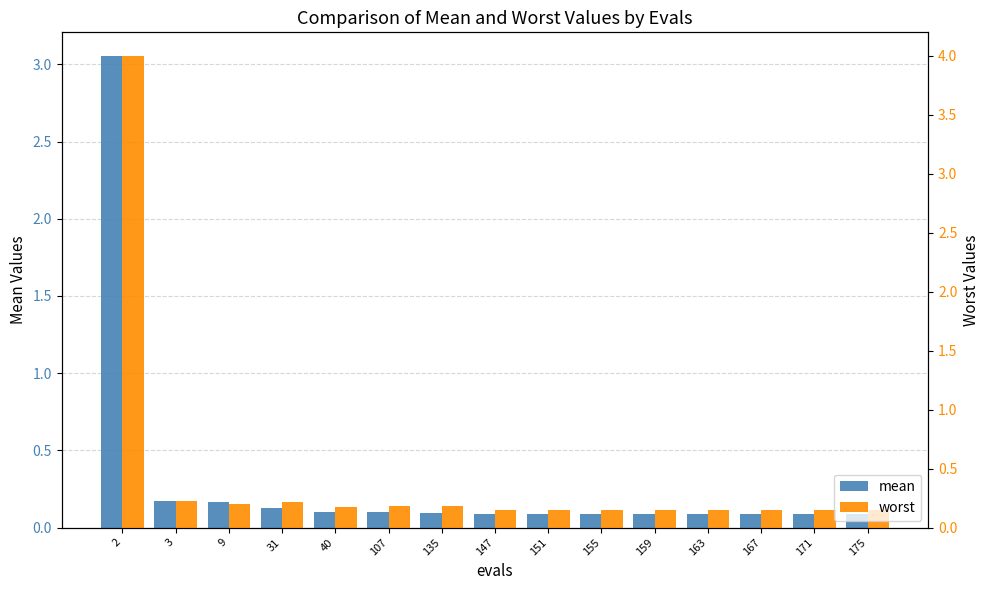

What is the minimum value shown in the chart?

0.1